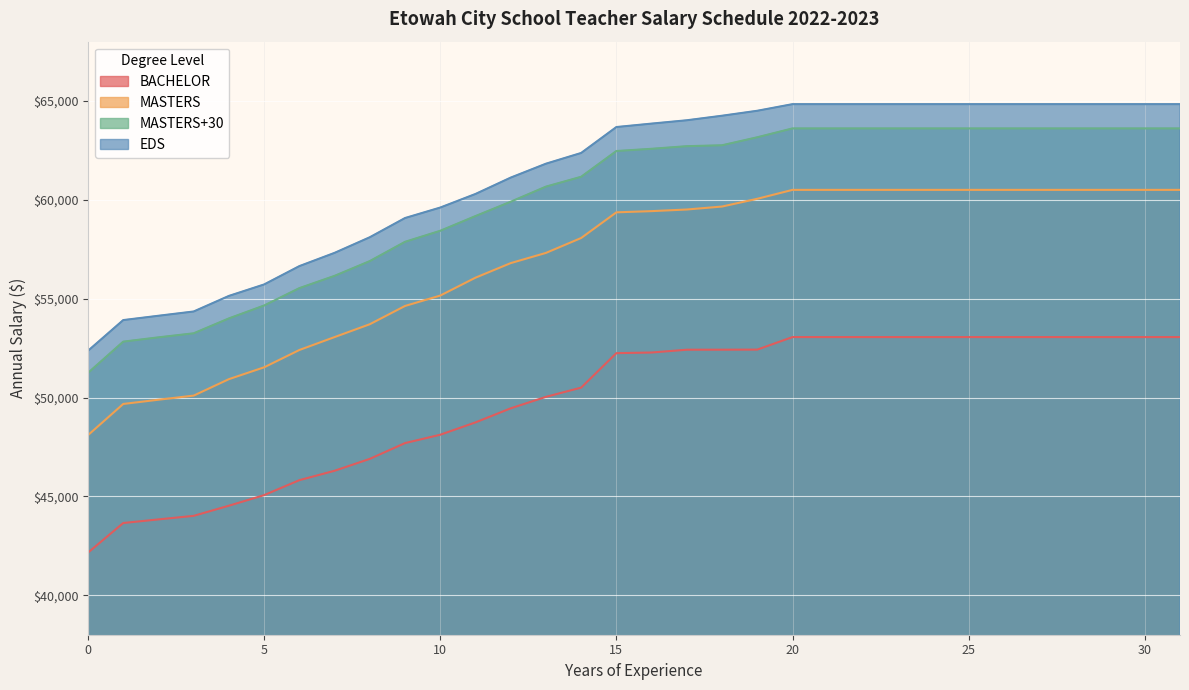

Which series changed the most between 26 and 31?

MASTERS